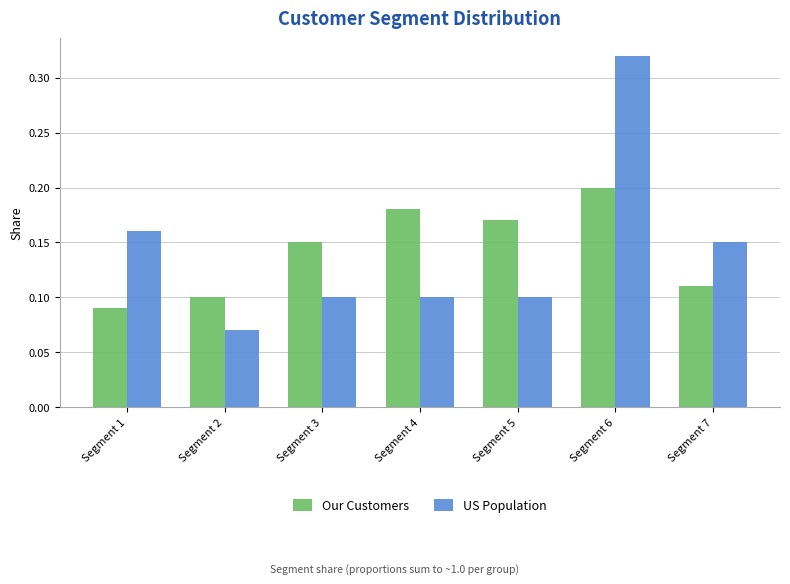

Which series has the largest range (max minus min)?

US Population